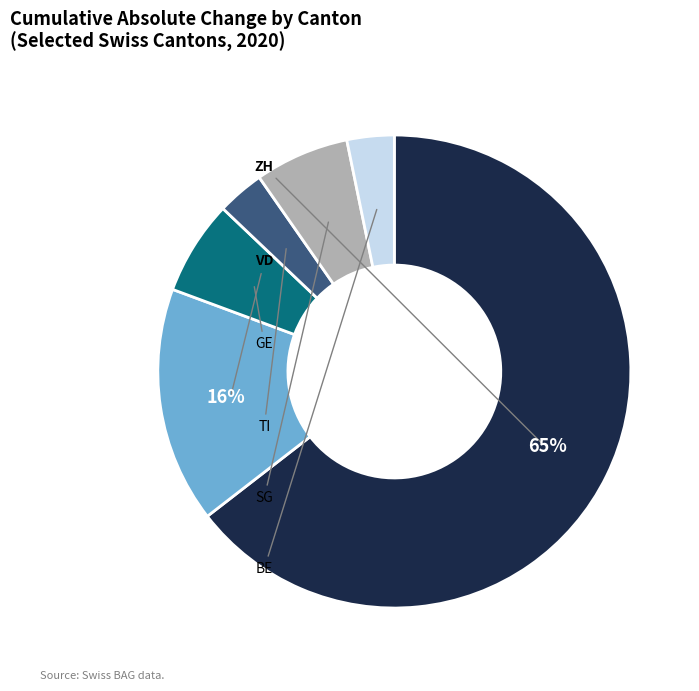

Does BE represent more than half of the total?

No